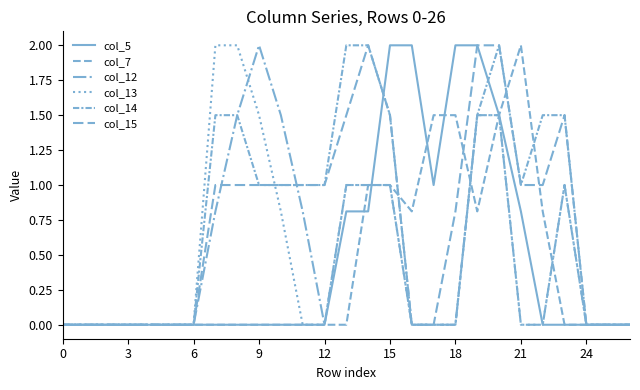

Is this an area chart (filled region under the line)?

No